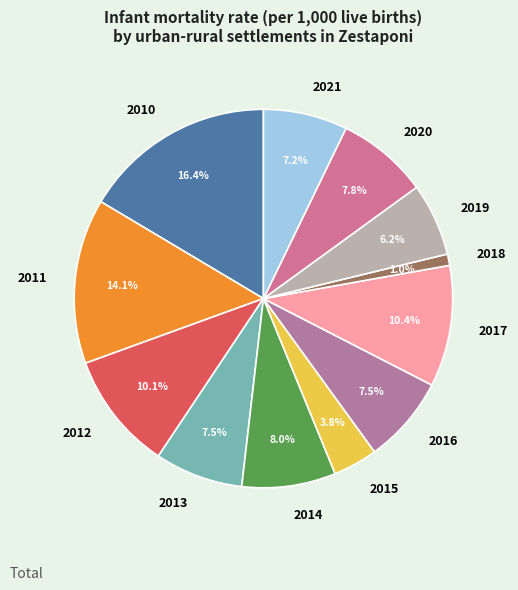

The 2020 slice represents 8% of the pie. True or false?

True